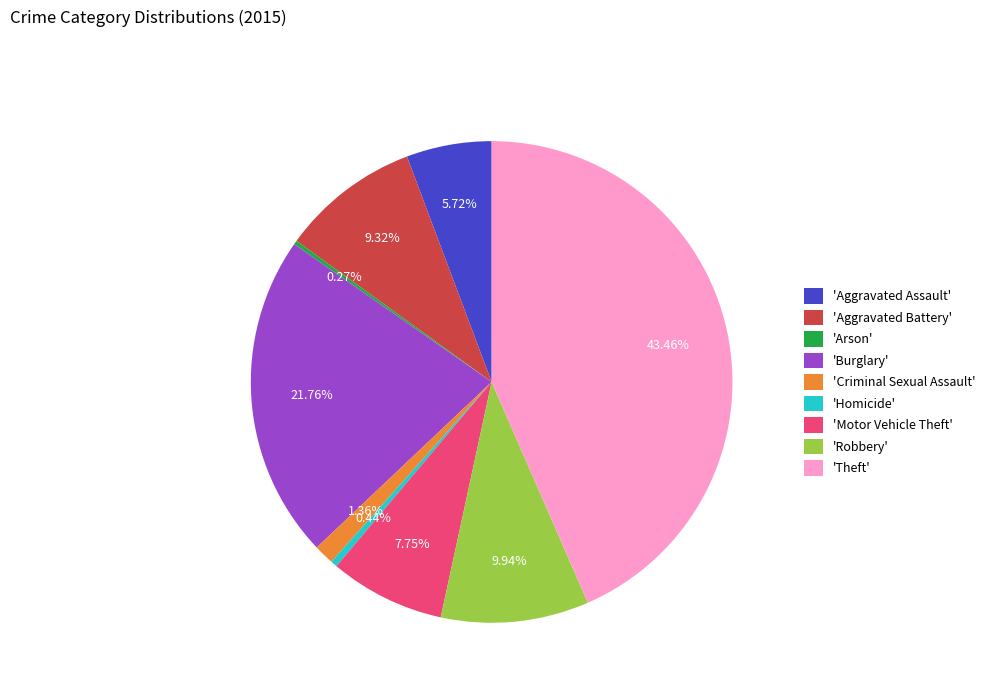

Combined, do 'Theft' and 'Criminal Sexual Assault' account for over 50%?

No